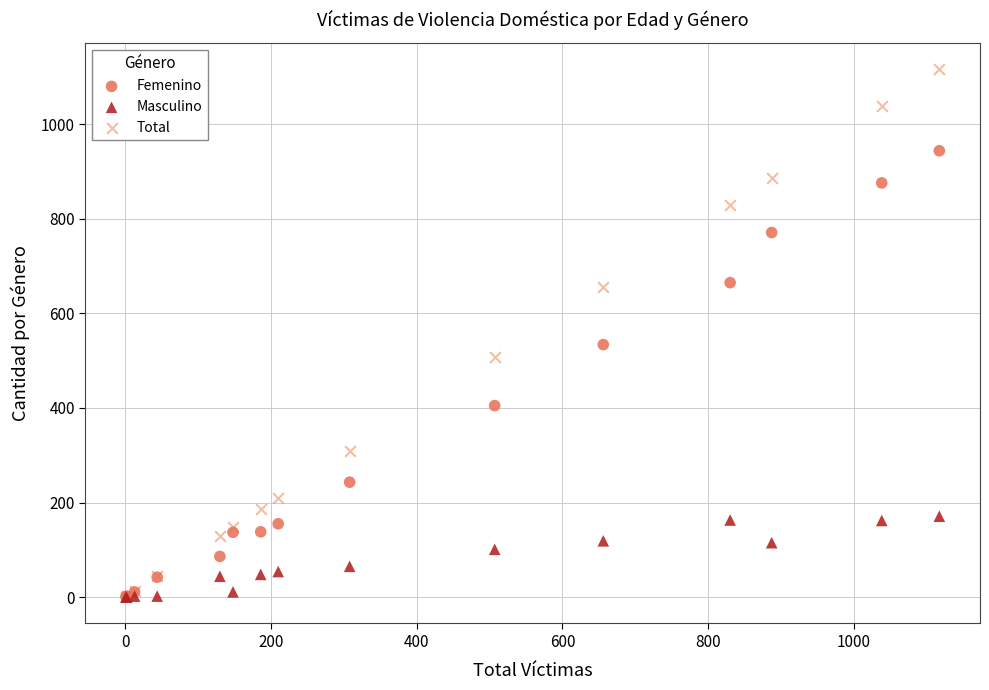

Across all series, what Y value is closest to 558?

534